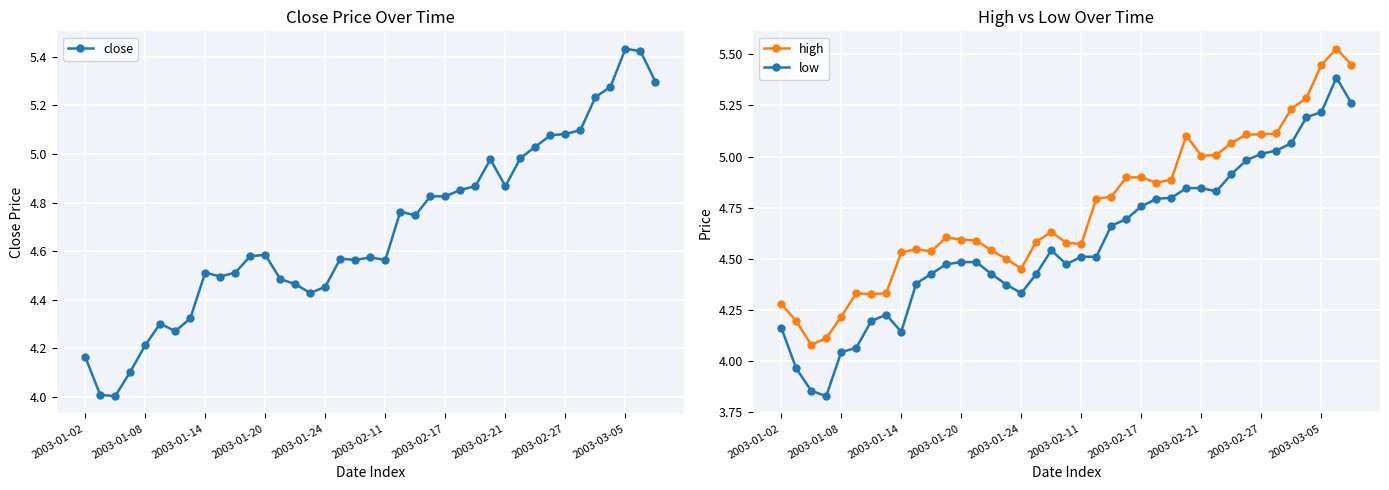

Which series has the widest spread of values?

low